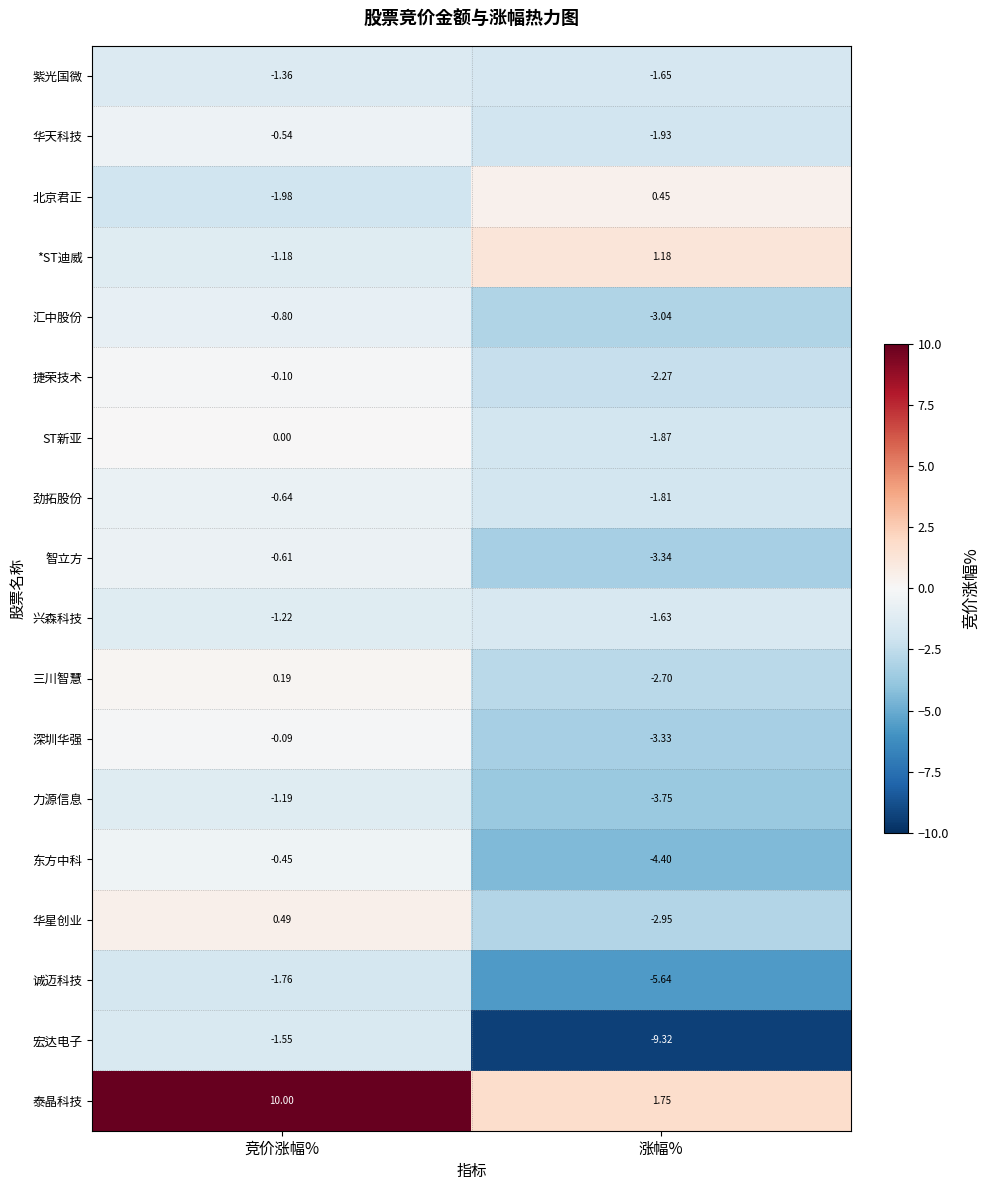

Rank the series by their maximum value, from highest to lowest.

泰晶科技, *ST迪威, 华星创业, 北京君正, 三川智慧, ST新亚, 深圳华强, 捷荣技术, 东方中科, 华天科技, 智立方, 劲拓股份, 汇中股份, 力源信息, 兴森科技, 紫光国微, 宏达电子, 诚迈科技